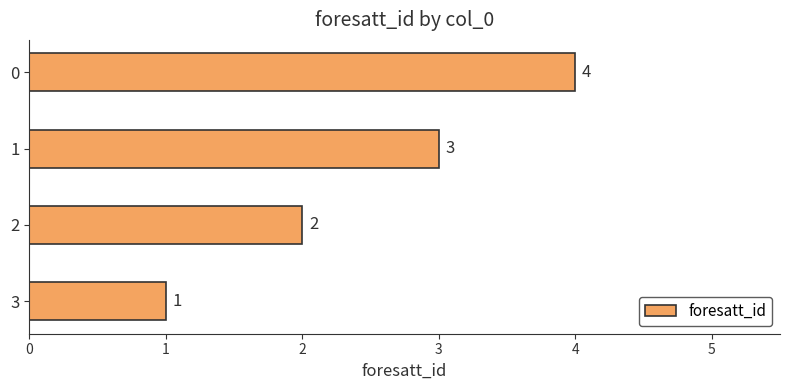

Is it true that the value at 1 is 3?

True